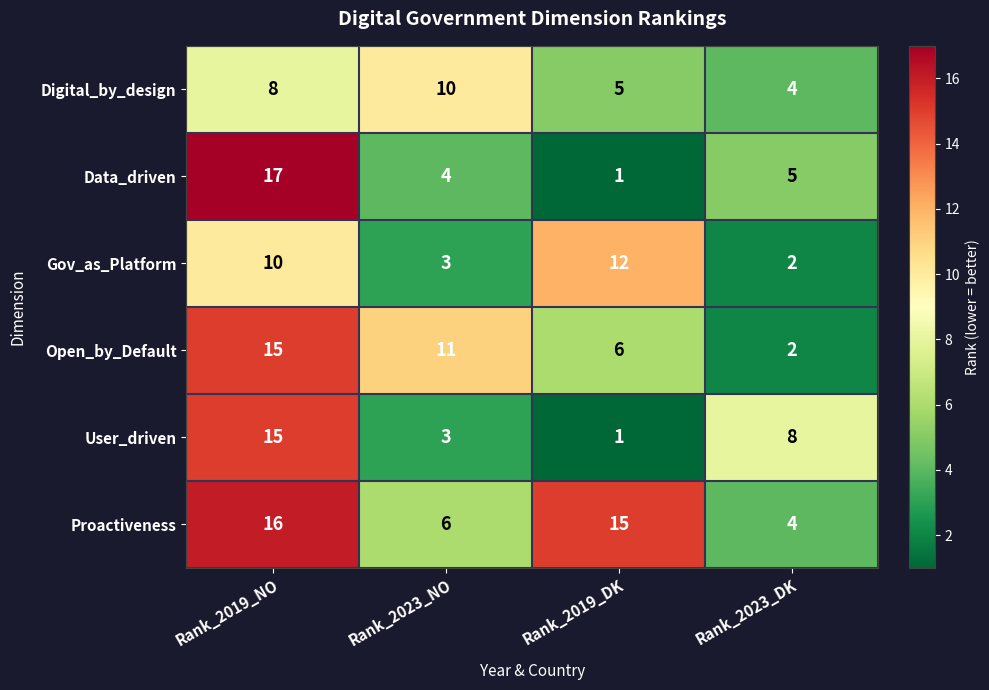

At which category is the sum across all series the highest?

Rank_2019_NO